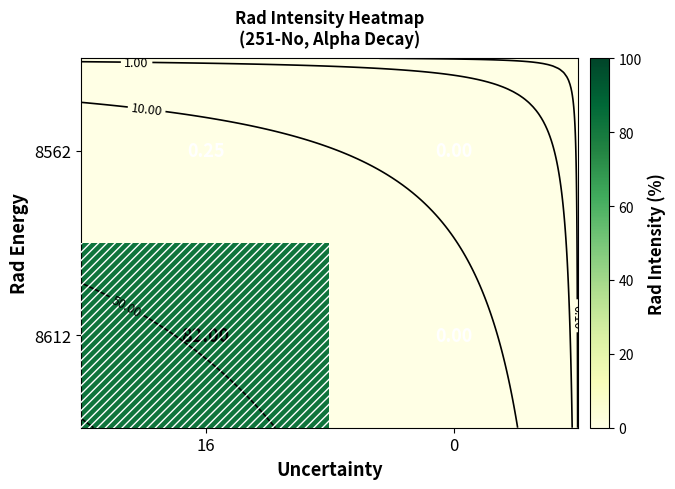

How many values in 8562 are above zero?

1